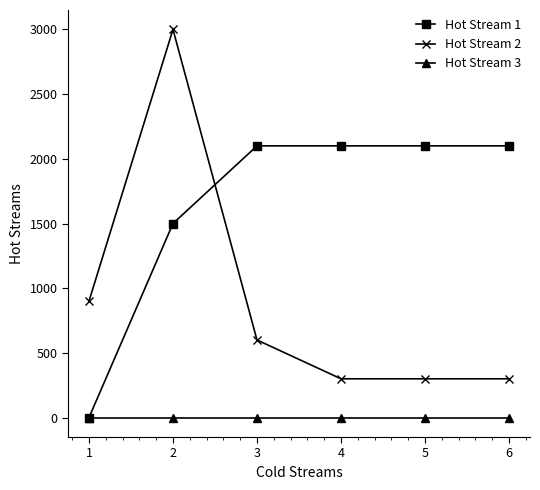

What is the sum of the Hot Stream 1 values at 4 and 2?

3600